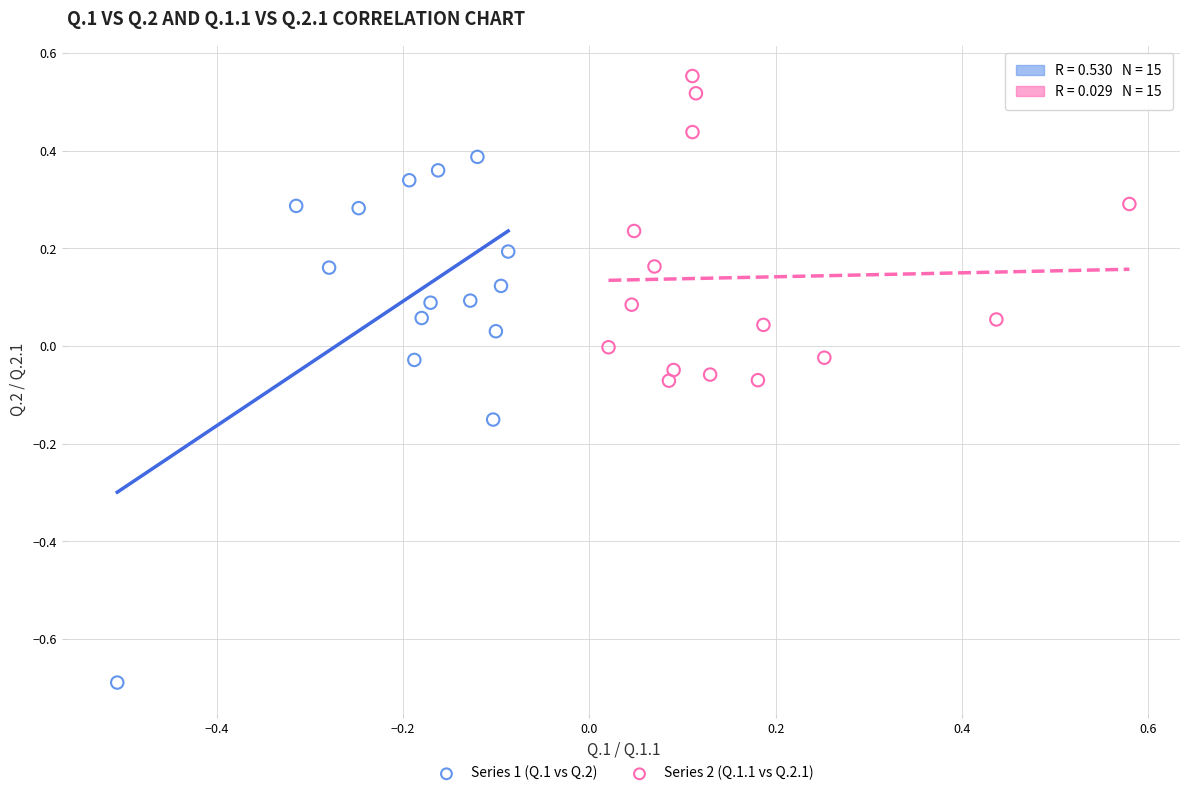

Which series contains the highest Y value?

Series 2 (Q.1.1 vs Q.2.1)